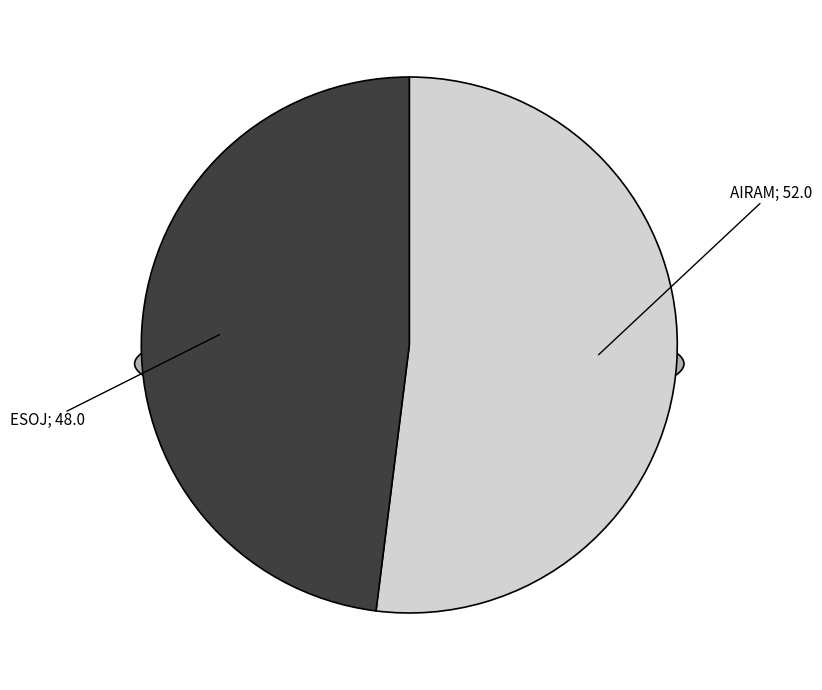

Is it true that ESOJ is 58% of the pie?

False